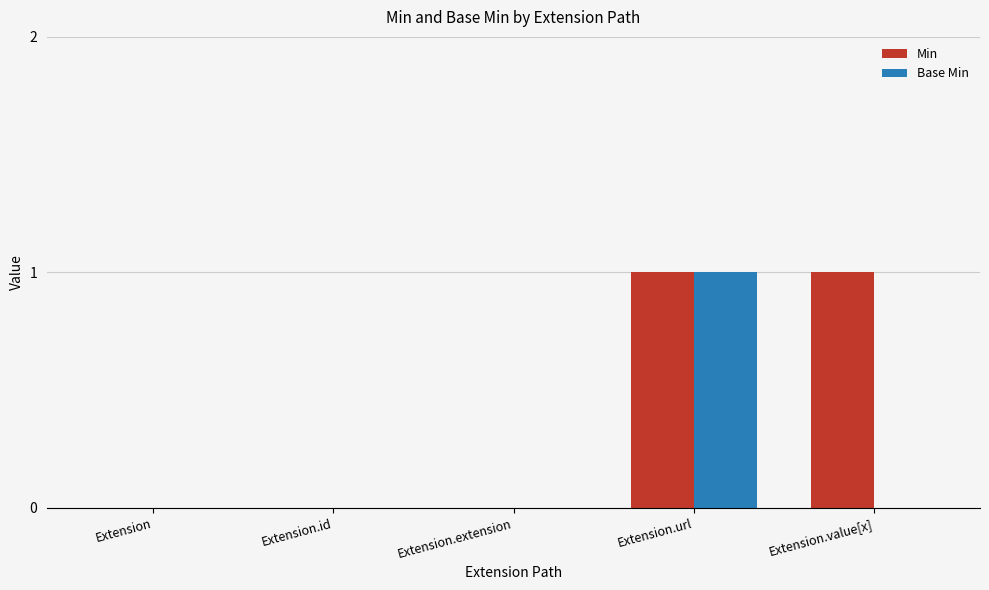

True or false: Base Min has a value of 0 at Extension.value[x].

True